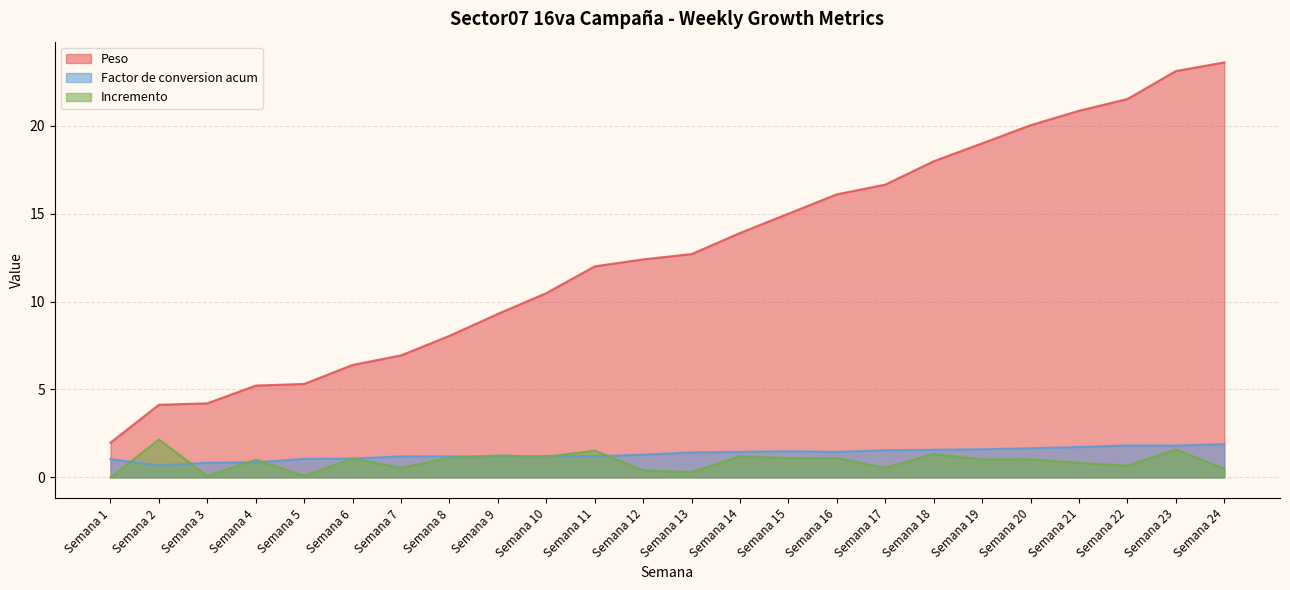

Does the chart have visible grid lines?

Yes